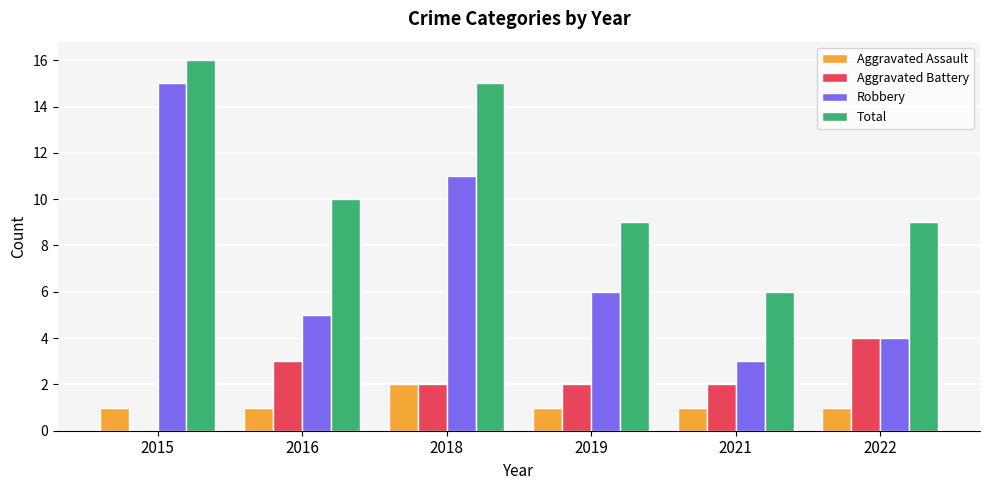

True or false: Robbery has a value of 11 at 2018.

True